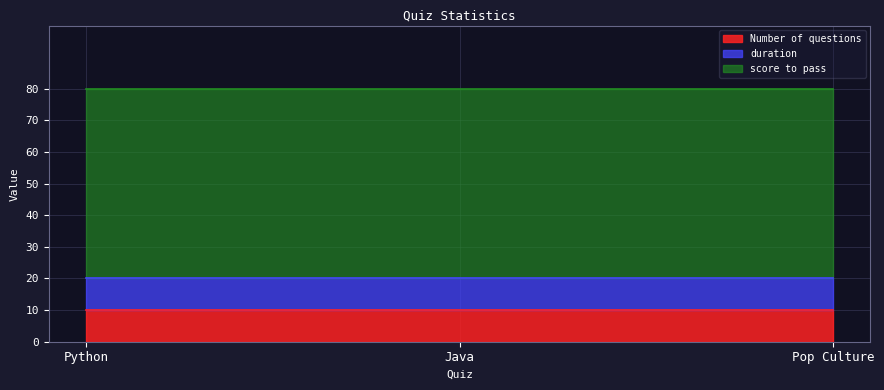

What is the smallest value displayed?

10